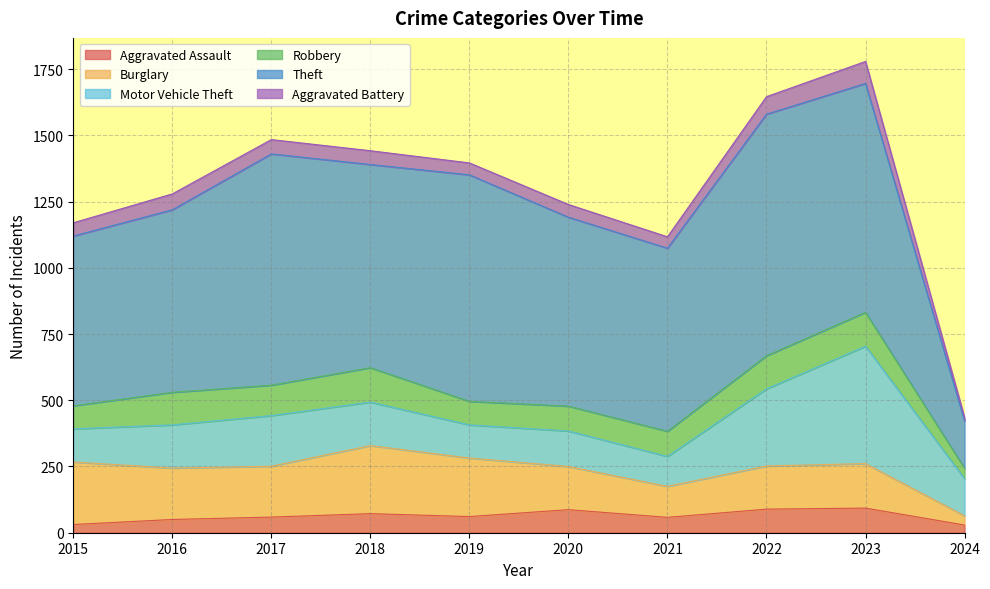

Rank the series by their maximum value, from highest to lowest.

Theft, Motor Vehicle Theft, Burglary, Robbery, Aggravated Assault, Aggravated Battery